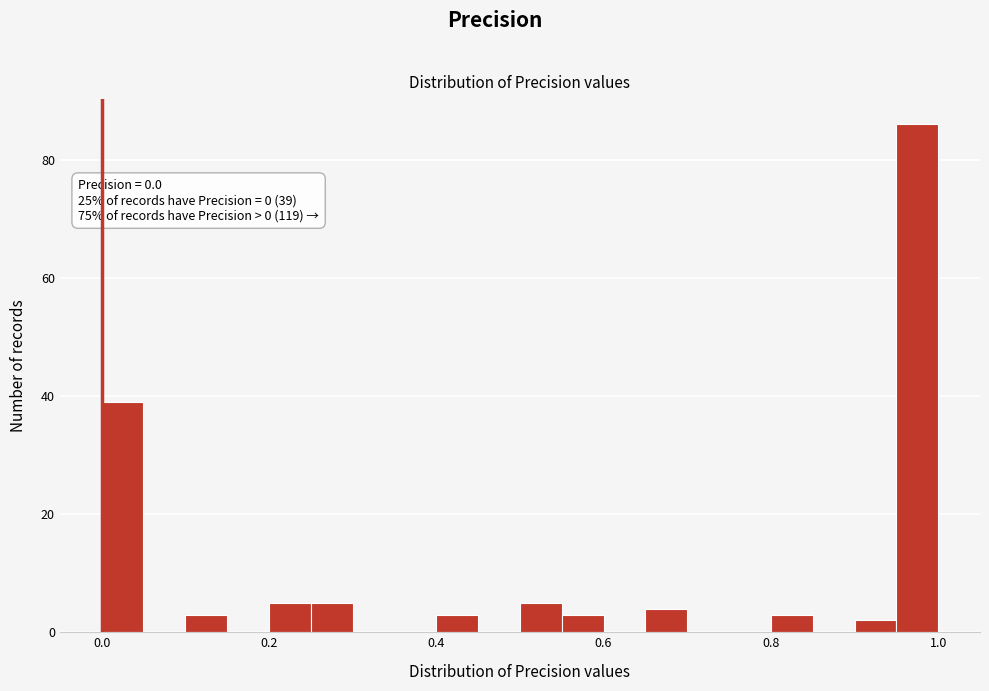

Around what value on the x-axis is the tallest bar? Give the approximate position of its centre, as read against the axis.

0.98